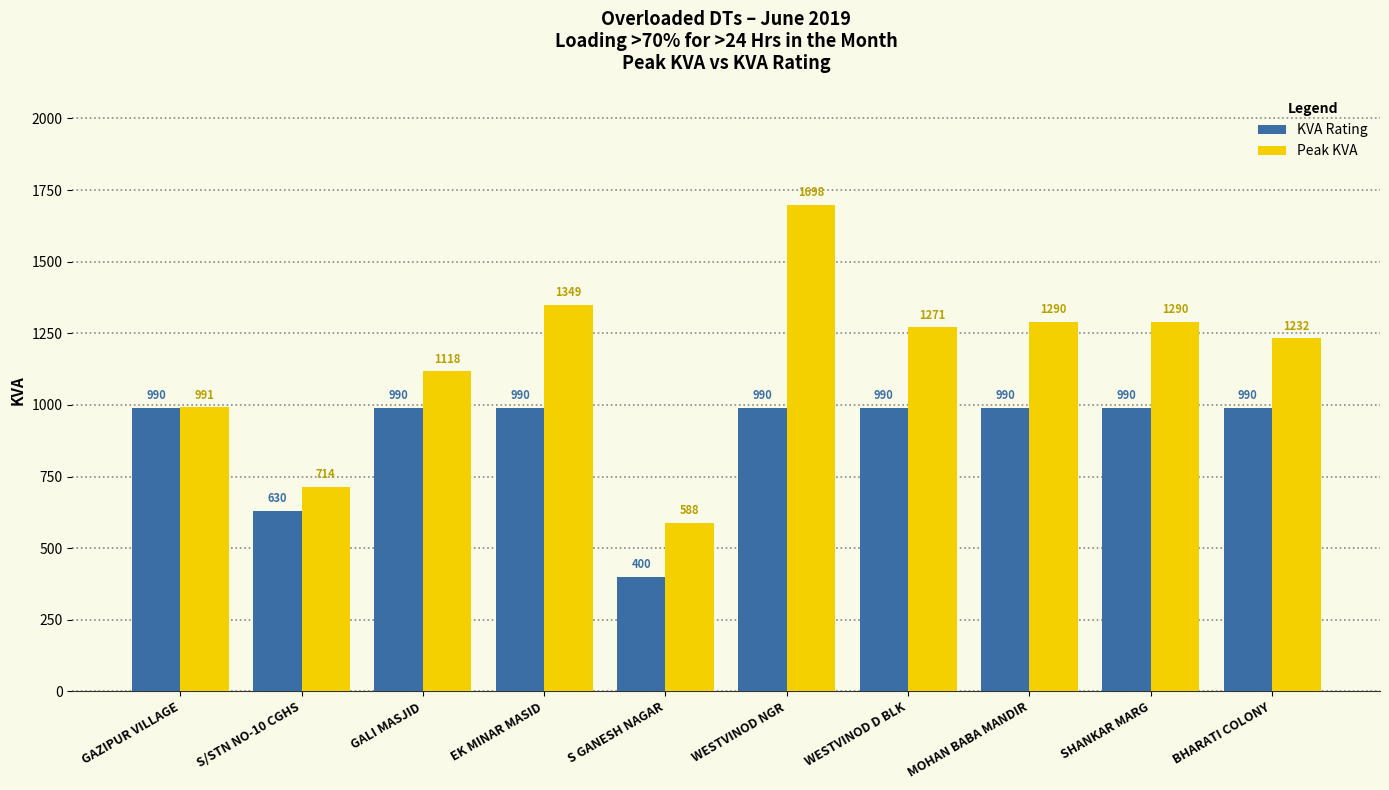

The Peak KVA series shows 192 at S/STN NO-10 CGHS. True or false?

False